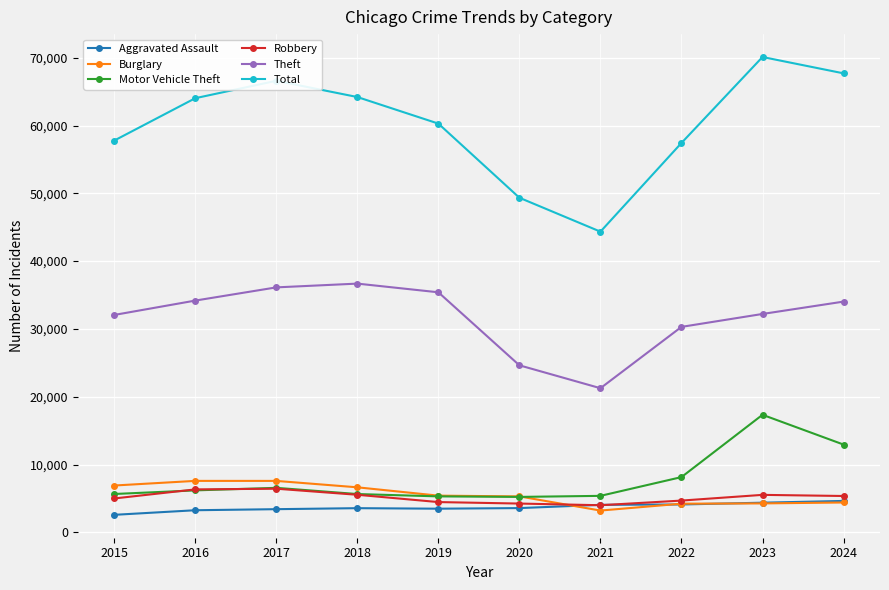

Which series has the largest total across all categories?

Total